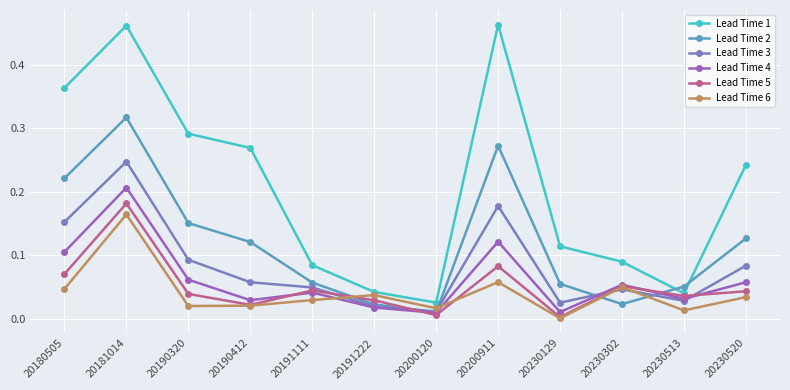

Where do Lead Time 6 and Lead Time 3 first cross each other?

20191111 and 20191222